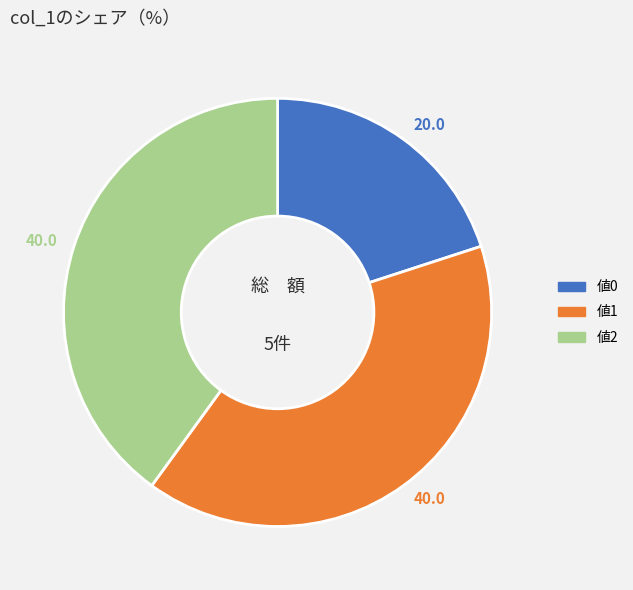

Is there a majority slice in this chart?

No